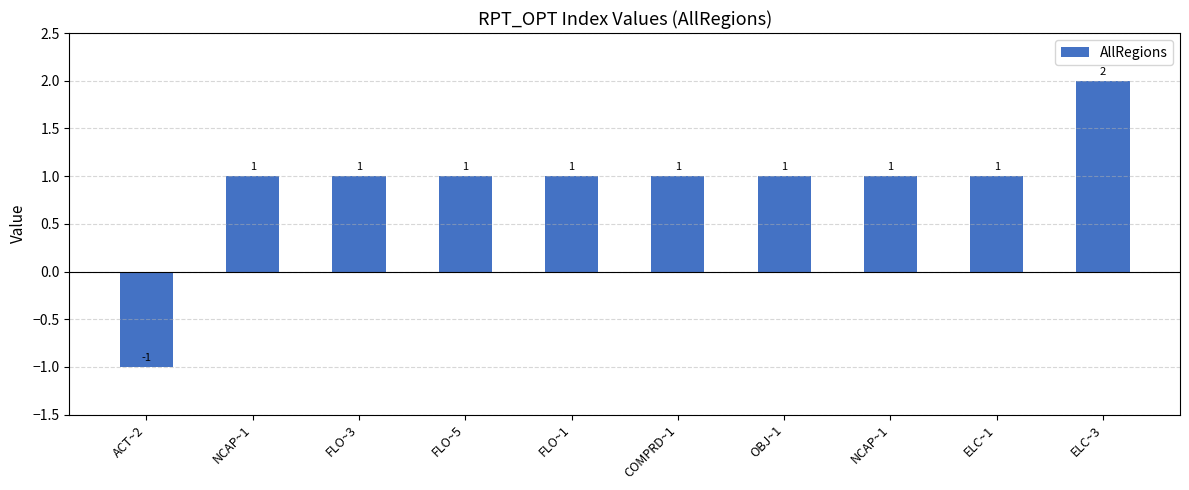

Are the bars horizontal?

No